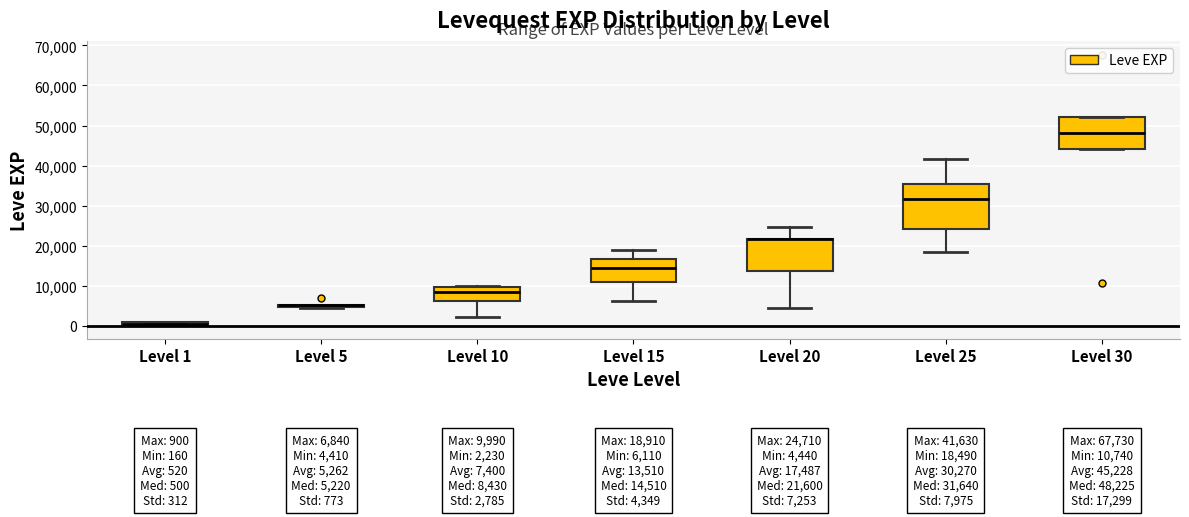

Comparing the boxes themselves (not the whiskers), which one is the tallest?

Level 25